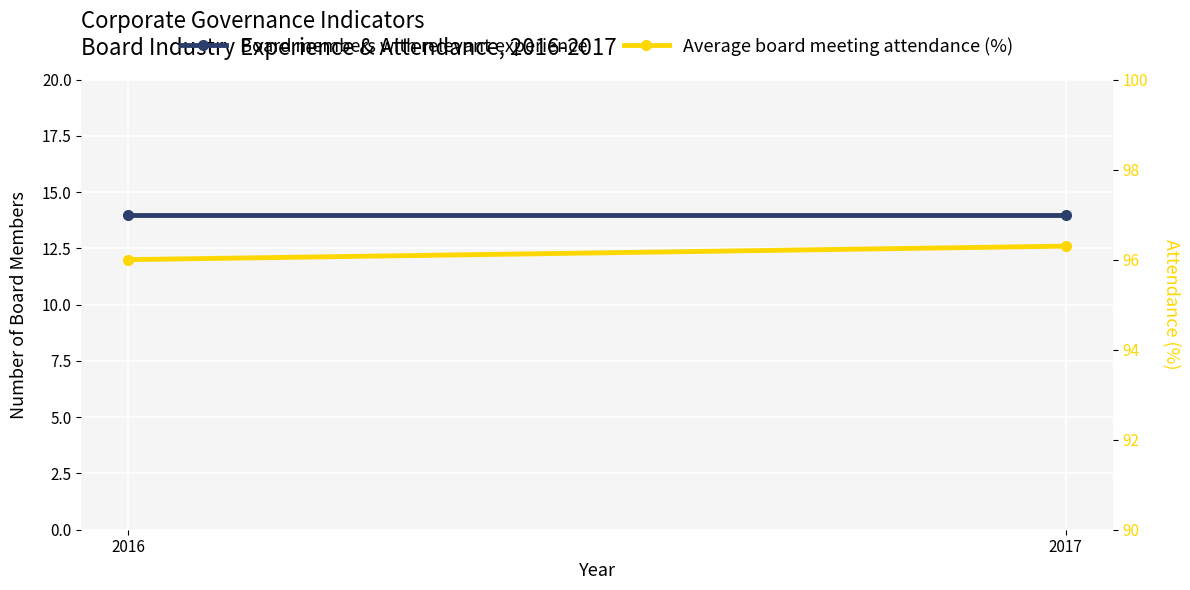

Which label corresponds to the largest value in the chart?

2017